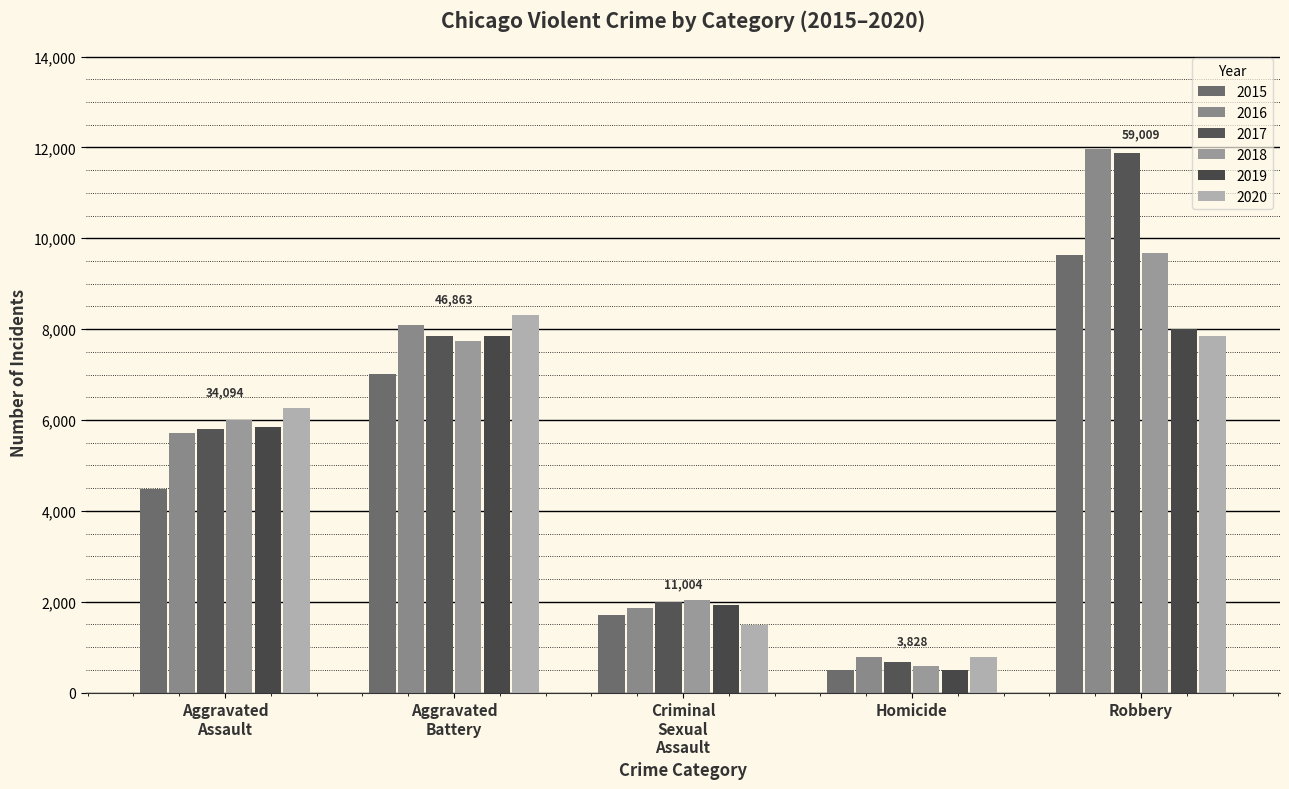

What is the maximum value shown in the chart?

11960